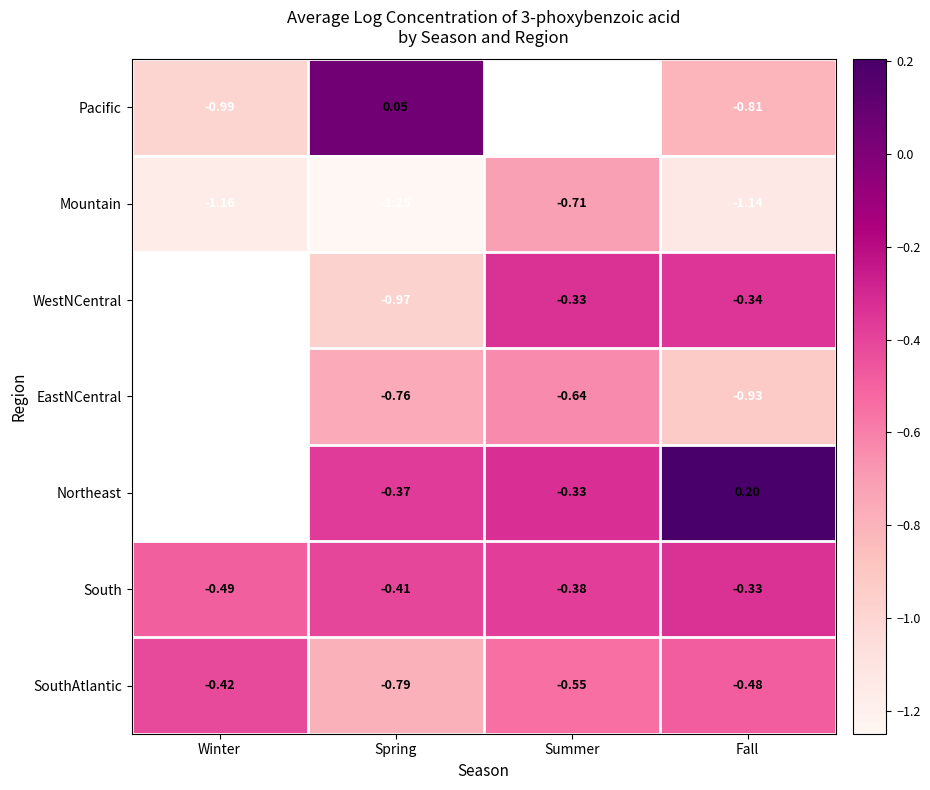

What is the smallest value displayed?

-1.2